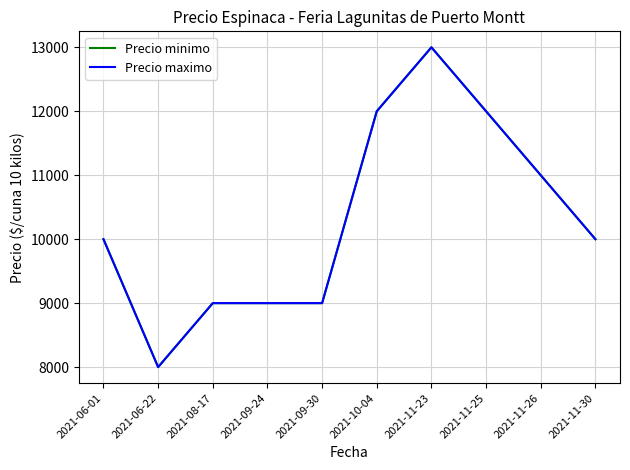

Rank the categories by Precio maximo value from lowest to highest.

2021-06-22, 2021-08-17, 2021-09-24, 2021-09-30, 2021-06-01, 2021-11-30, 2021-11-26, 2021-10-04, 2021-11-25, 2021-11-23